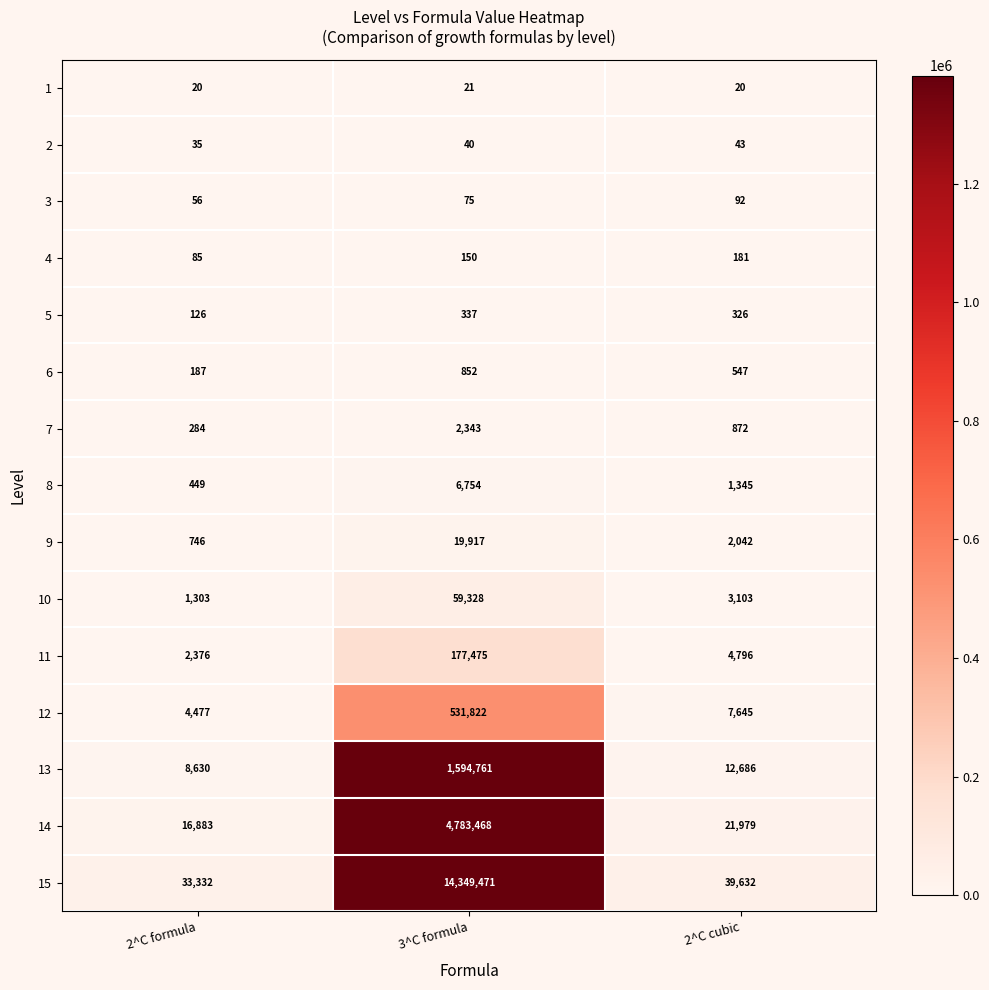

Which series changed the most between 2^C formula and 2^C cubic?

15